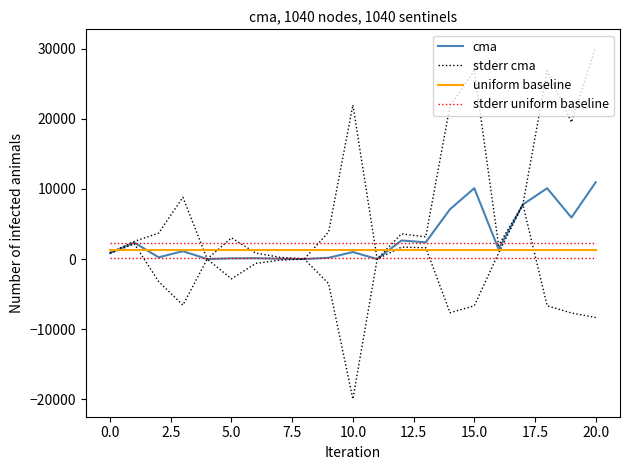

How many data points does each series have?

21